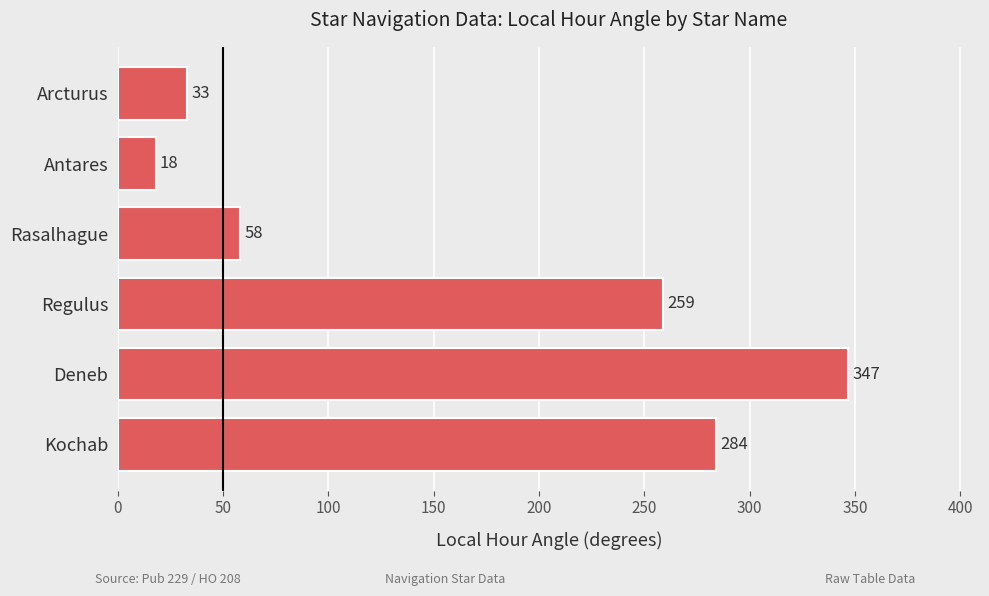

What is the ratio of the value at Rasalhague to the value at Arcturus?

1.8